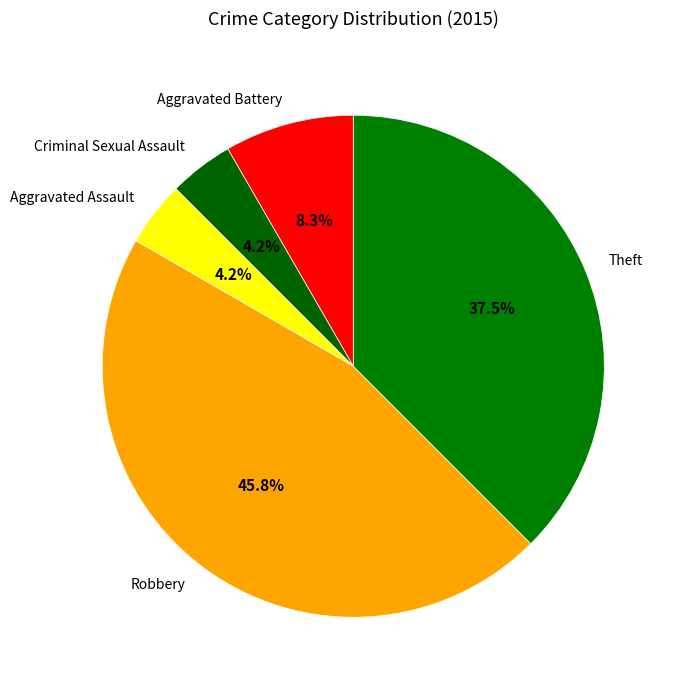

Combined, what portion of the pie is Aggravated Assault and Theft?

41.7%